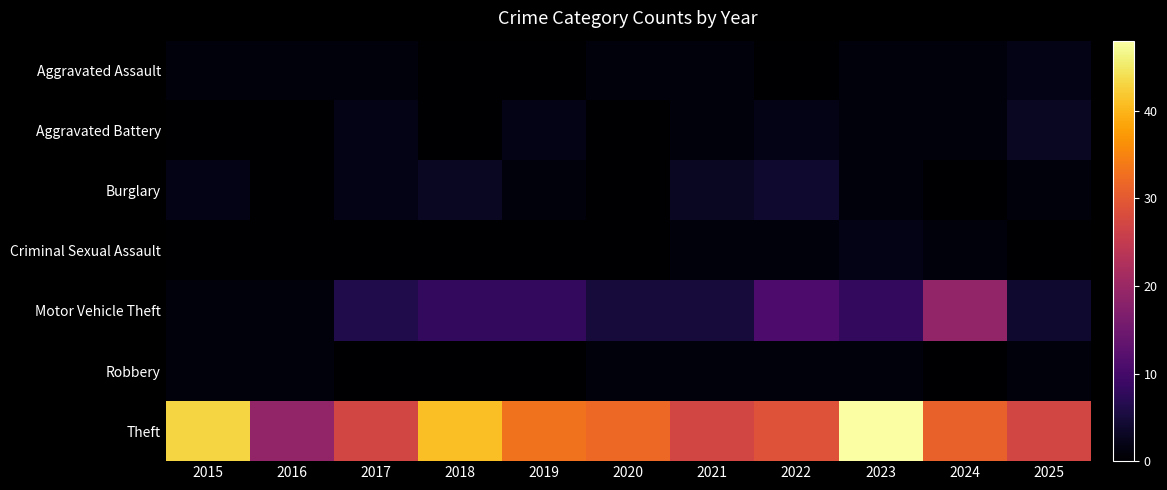

Reading left to right, extract all data points from this chart.

Aggravated Assault: 2015=1	2016=1	2017=1	2018=0	2019=0	2020=1	2021=1	2022=0	2023=1	2024=1	2025=2
Aggravated Battery: 2015=0	2016=0	2017=2	2018=0	2019=2	2020=0	2021=1	2022=2	2023=1	2024=1	2025=3
Burglary: 2015=2	2016=0	2017=2	2018=3	2019=1	2020=0	2021=3	2022=4	2023=1	2024=0	2025=1
Criminal Sexual Assault: 2015=0	2016=0	2017=0	2018=0	2019=0	2020=0	2021=1	2022=1	2023=2	2024=1	2025=0
Motor Vehicle Theft: 2015=1	2016=1	2017=6	2018=8	2019=8	2020=5	2021=5	2022=11	2023=8	2024=19	2025=4
Robbery: 2015=1	2016=1	2017=0	2018=0	2019=0	2020=1	2021=1	2022=1	2023=1	2024=0	2025=1
Theft: 2015=43	2016=19	2017=27	2018=41	2019=33	2020=32	2021=27	2022=29	2023=48	2024=31	2025=27